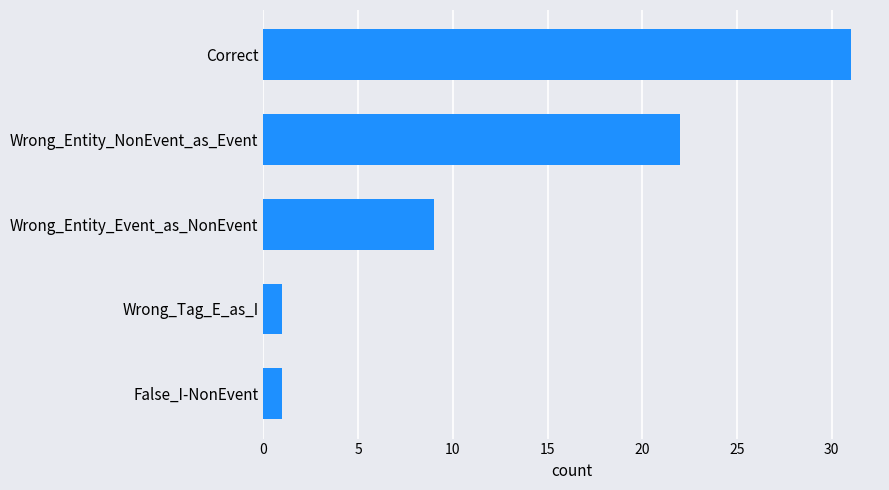

What is the average value?

13